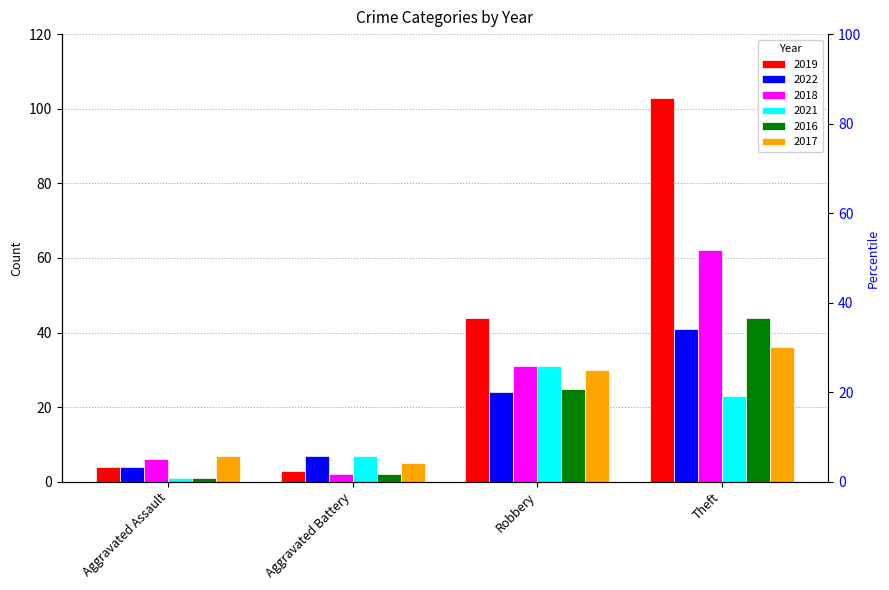

How many data points does each series have?

4